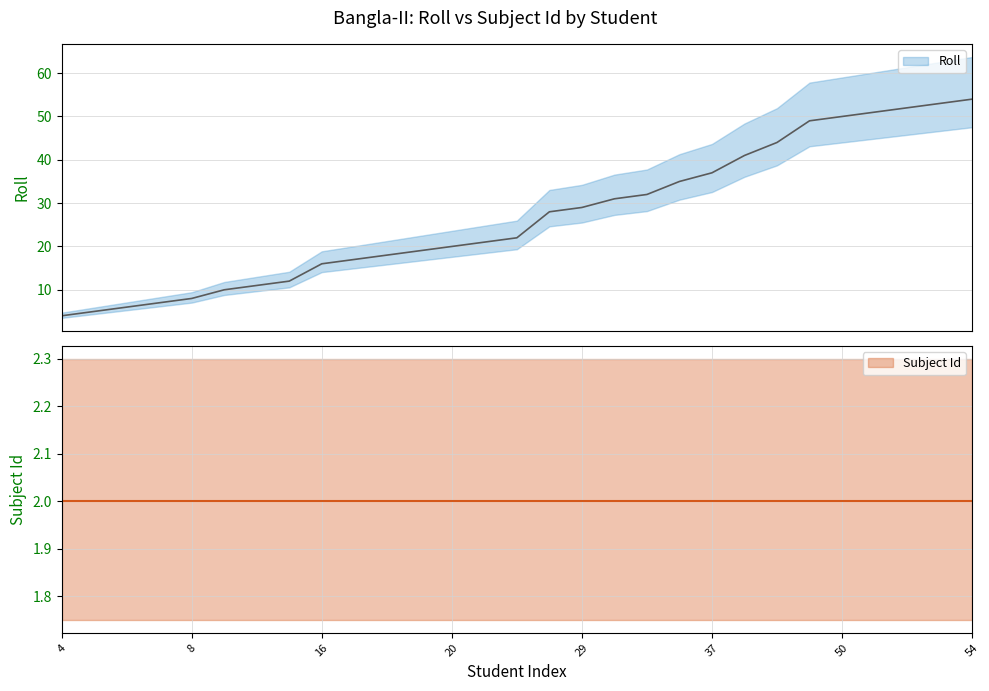

What is the sum of all values?

782